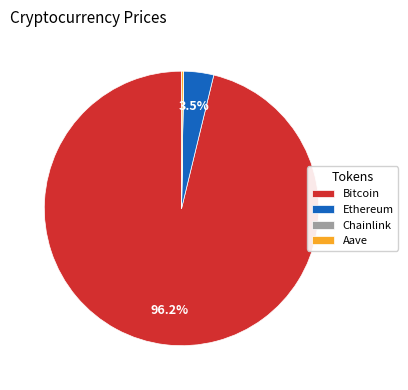

Does any single category account for the majority?

Yes